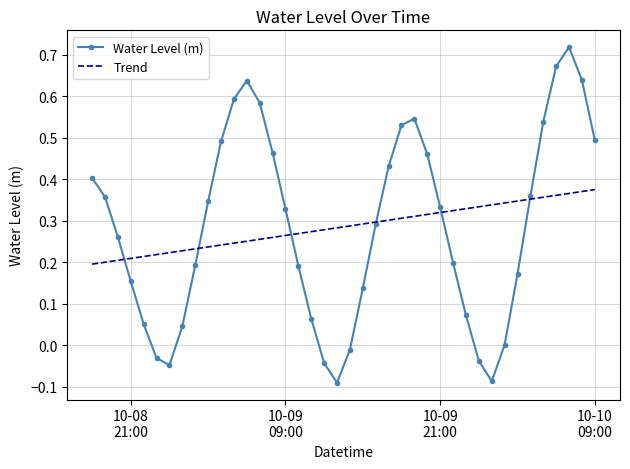

Which series has the largest range (max minus min)?

Water Level (m)